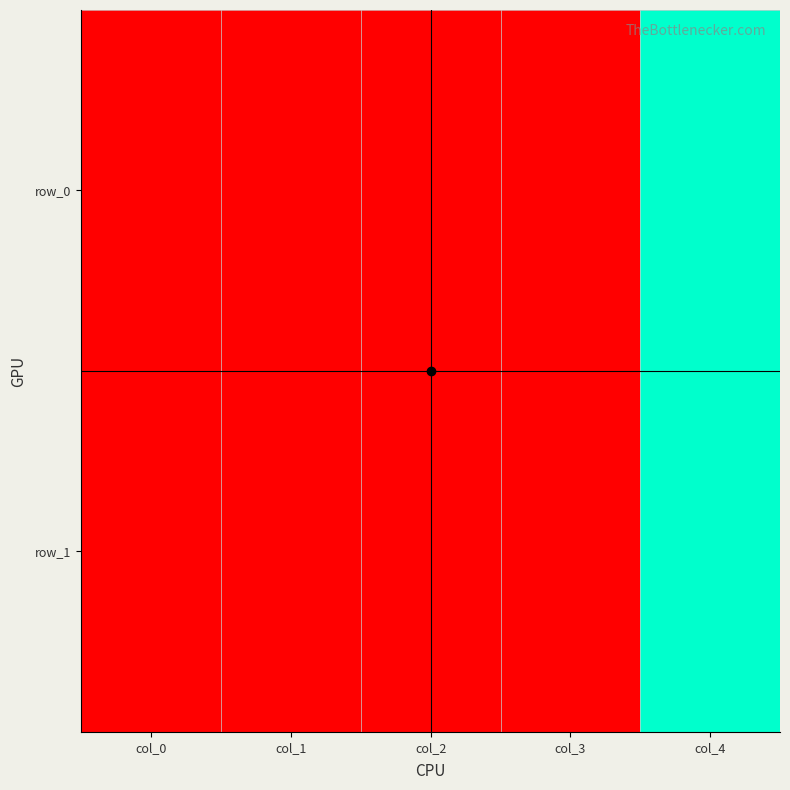

The row_1 series shows 83 at col_0. True or false?

False